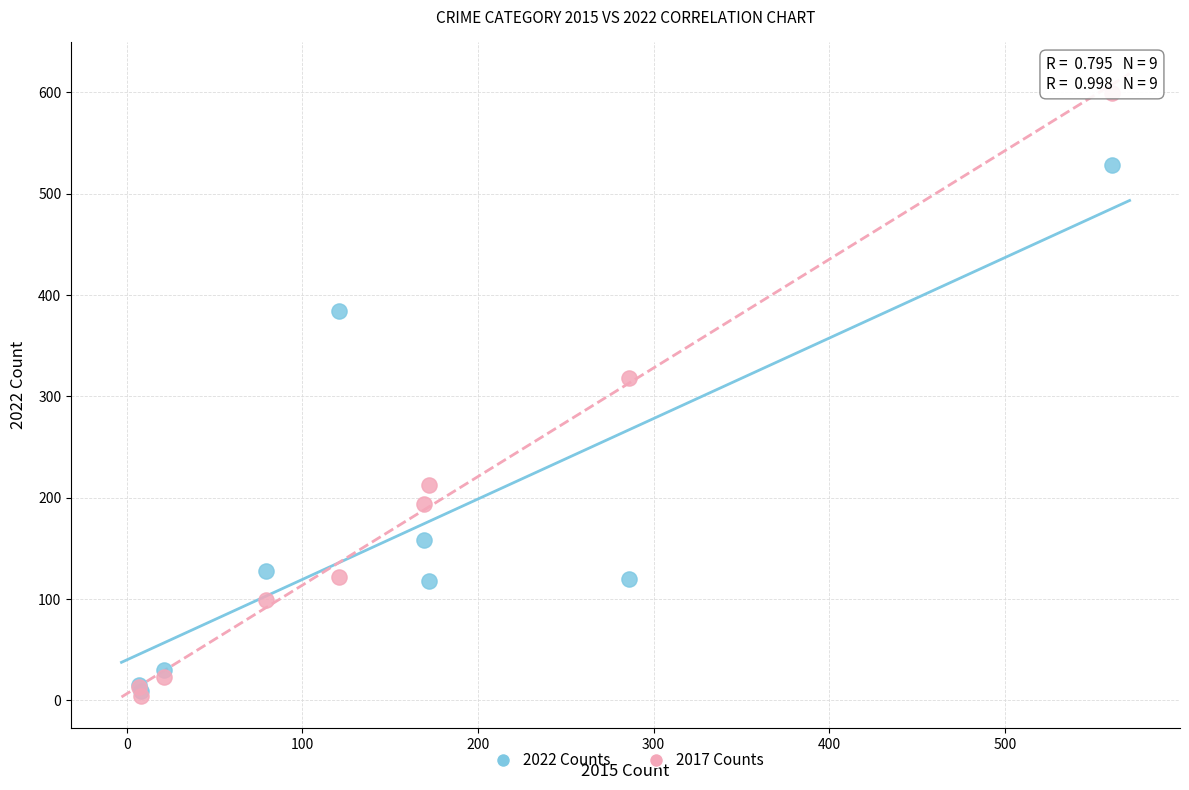

What are all the series names shown in the legend?

2022 Counts, 2017 Counts